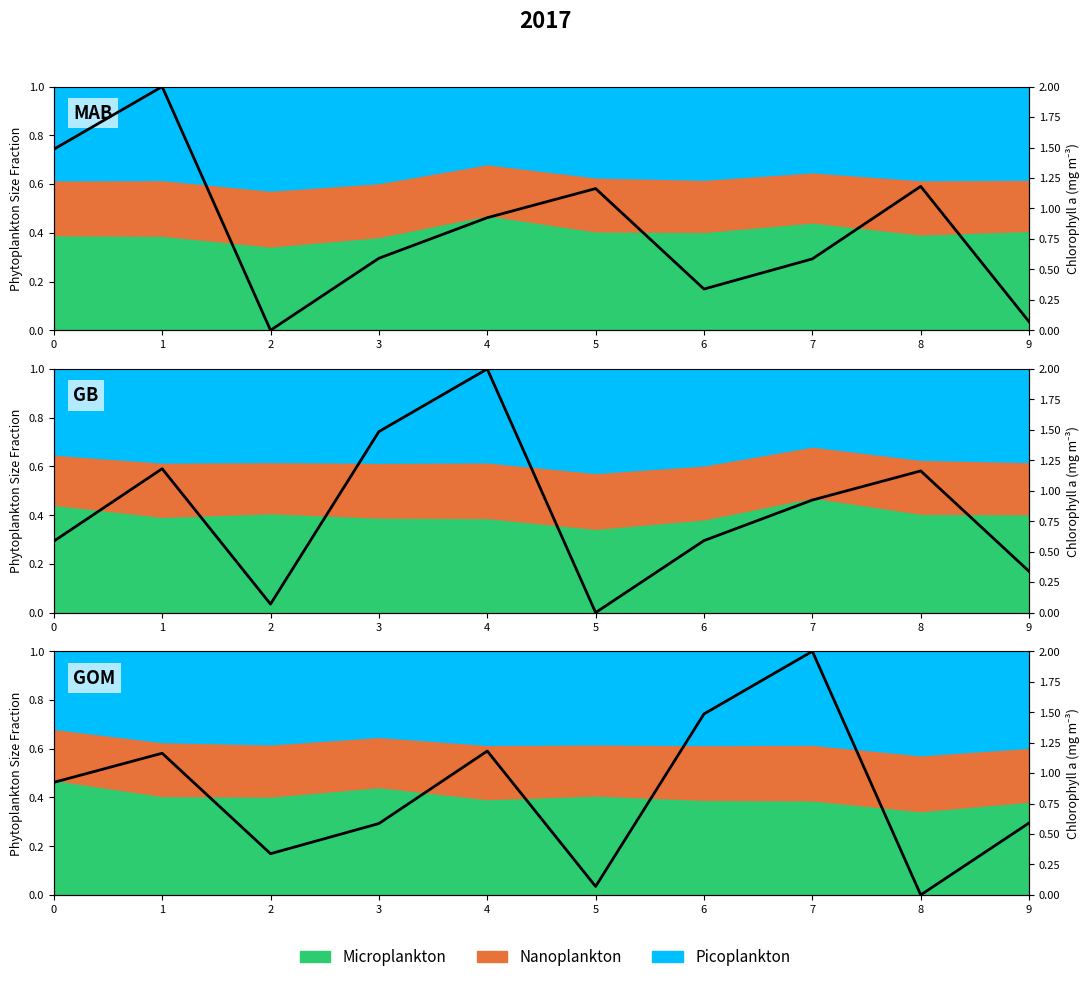

How many data points does each series have?

10